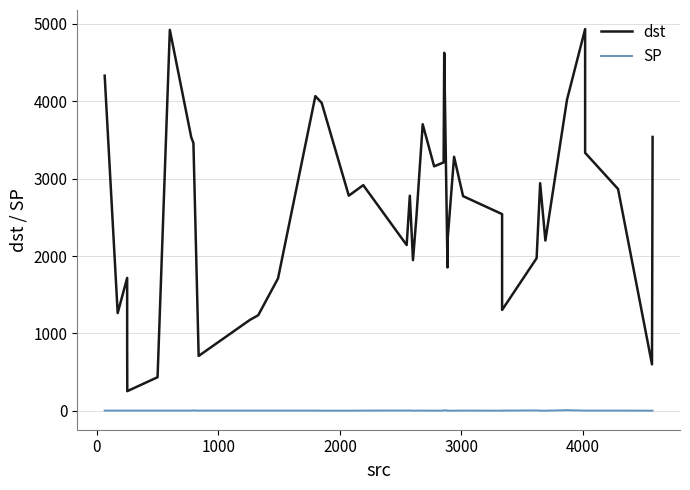

Is it true that dst equals 5371 at 34?

False